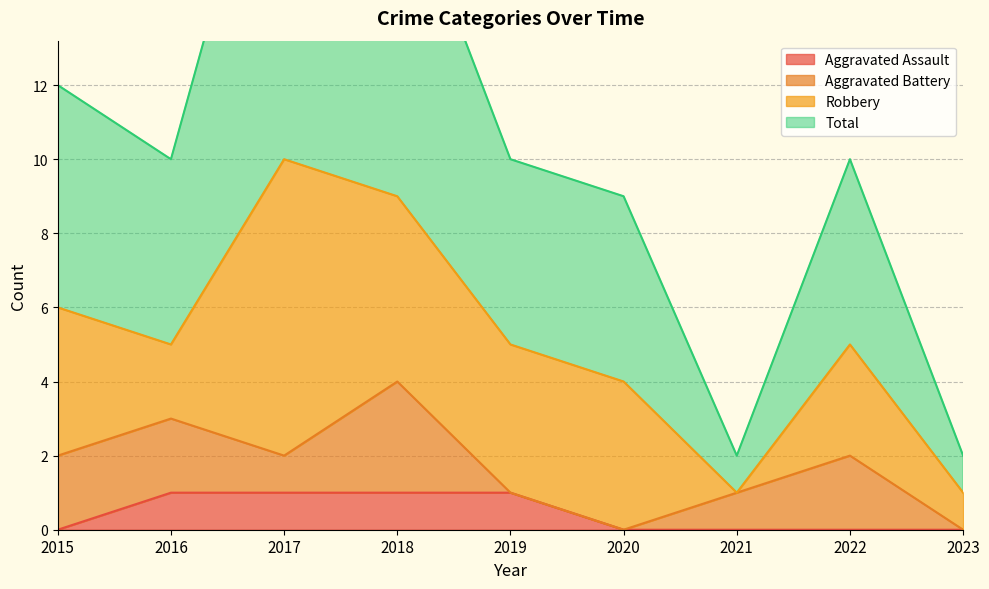

True or false: Aggravated Assault has a value of 0 at 2023.

True